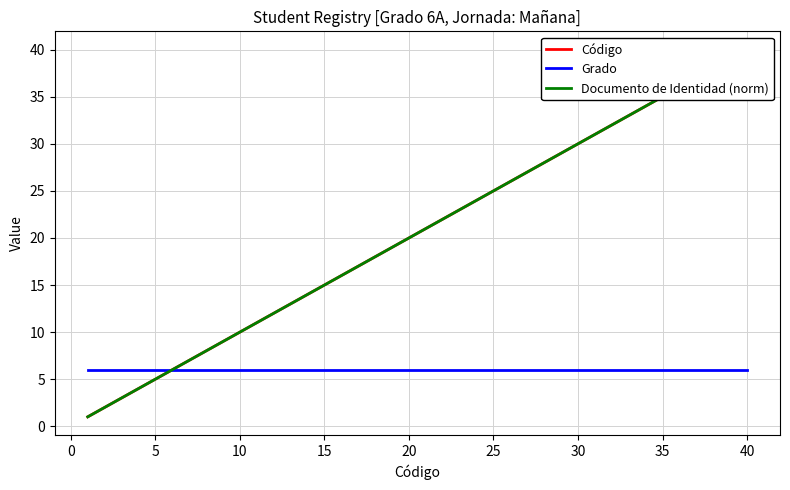

What is the difference between the maximum and minimum values in the Código series?

39.0